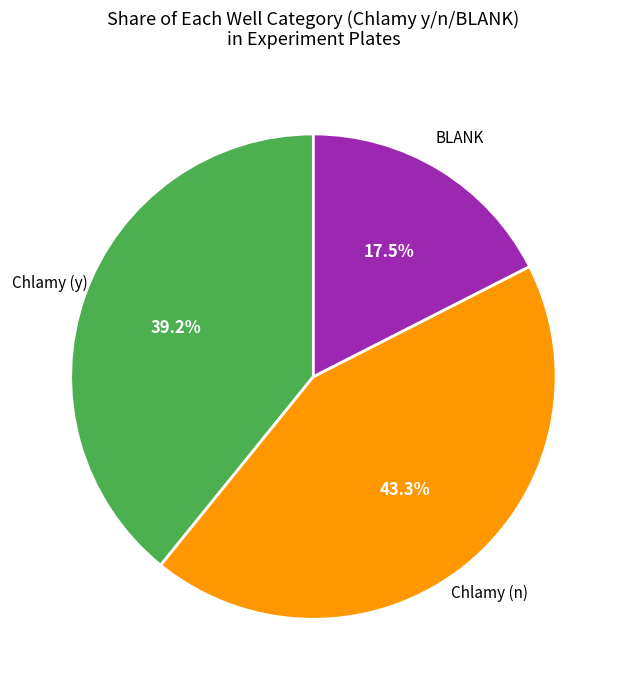

To the nearest percent, what is the average slice percentage?

33%